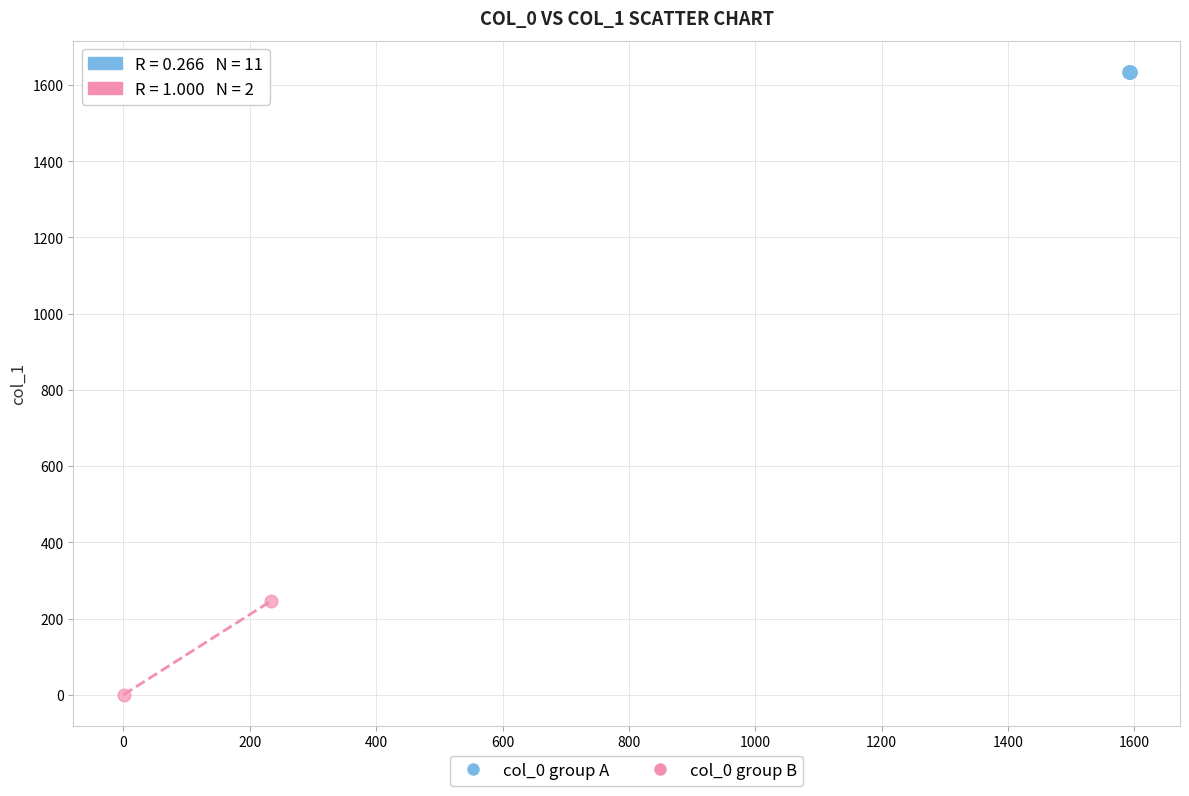

Which series reaches the minimum Y coordinate?

col_0 group B